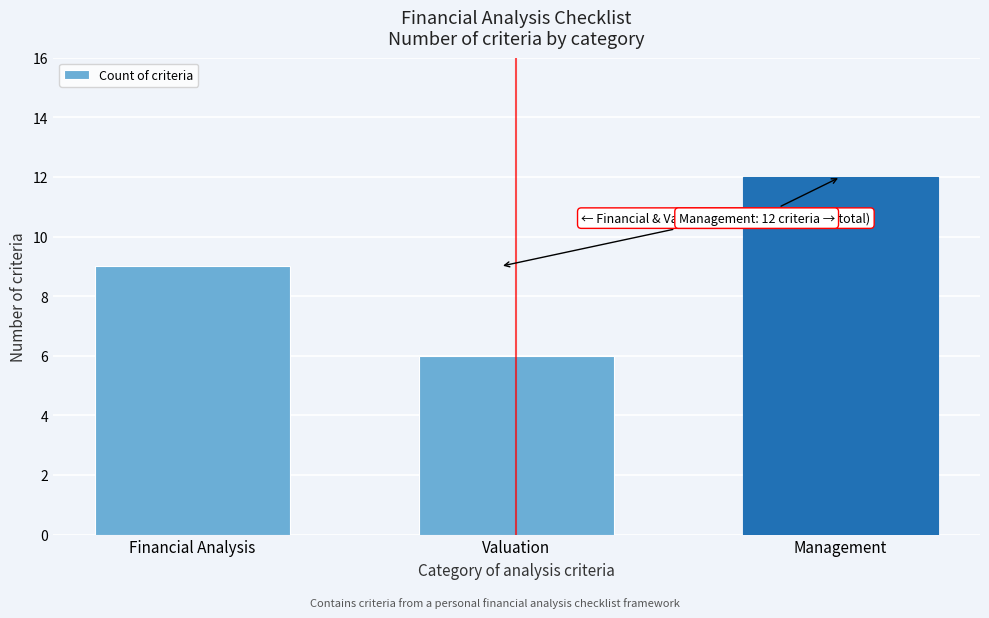

Reading left to right, transcribe all the data shown in this chart.

Financial Analysis=9	Valuation=6	Management=12